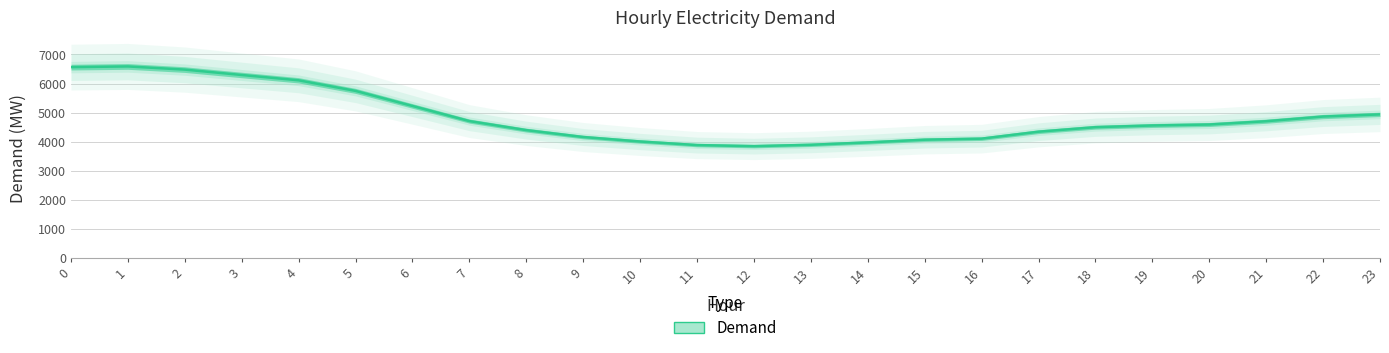

What is the change in value from 0 to 6?

-1335